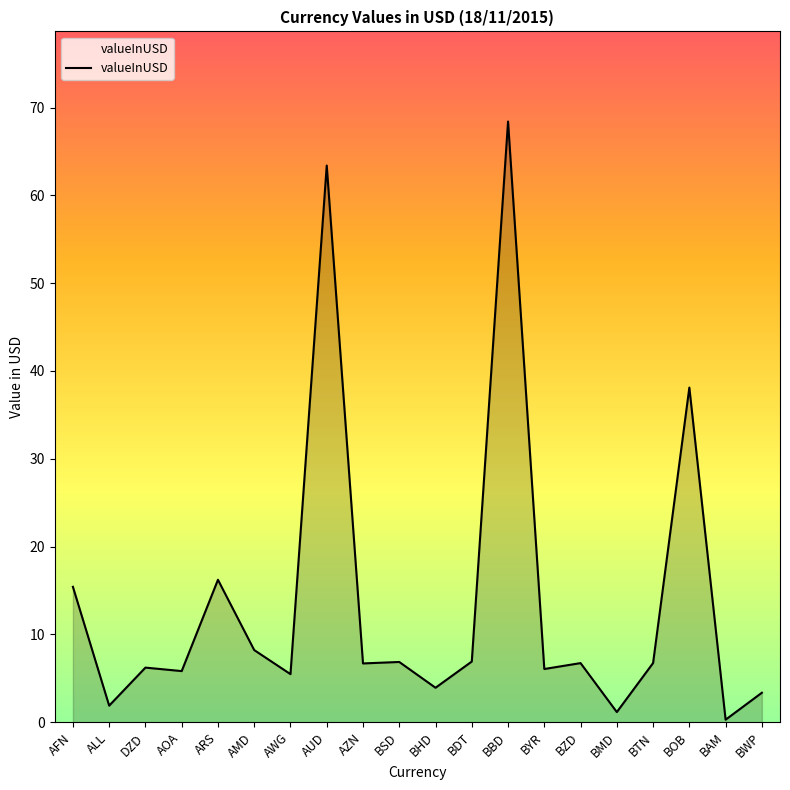

What position from the left is BTN?

17